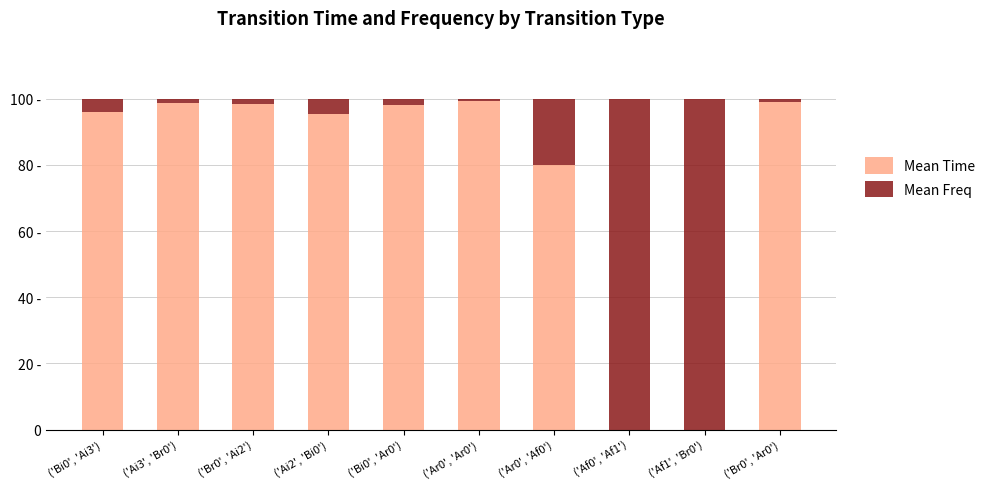

Are the bars horizontal?

No